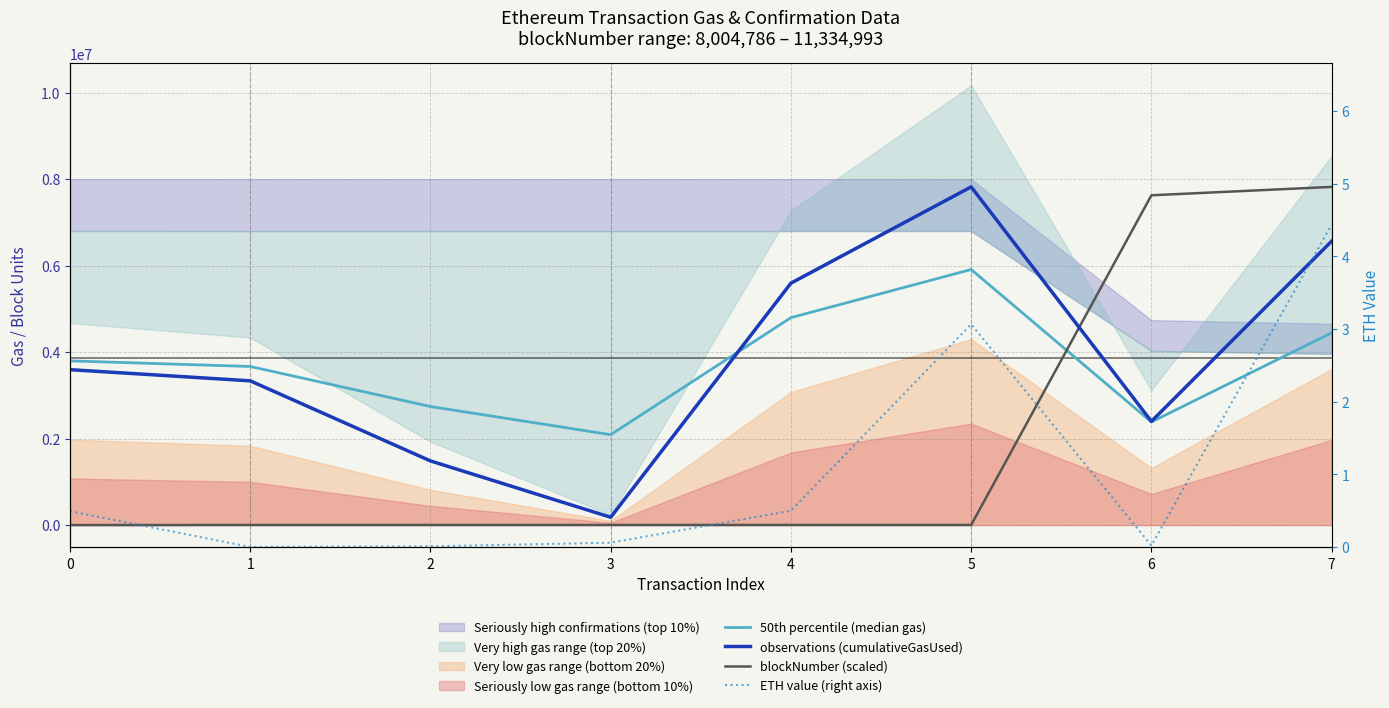

Is it true that 50th percentile (median gas) equals 2741517.5 at 2?

True